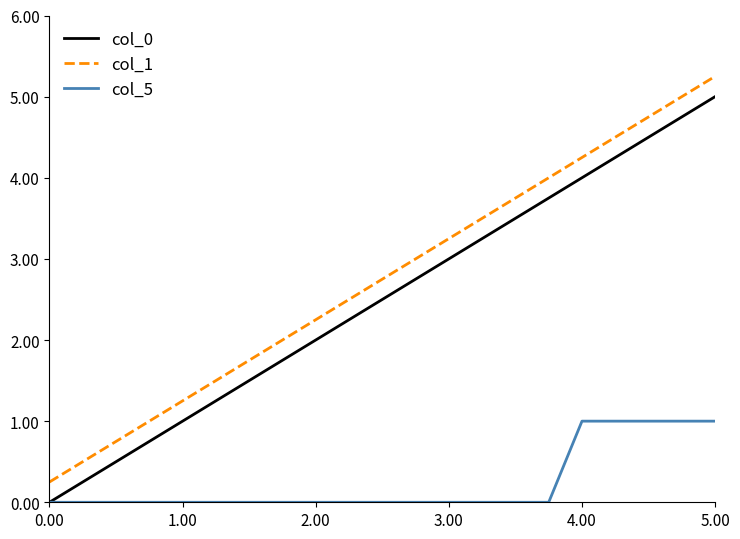

Which series has the largest total across all categories?

col_1